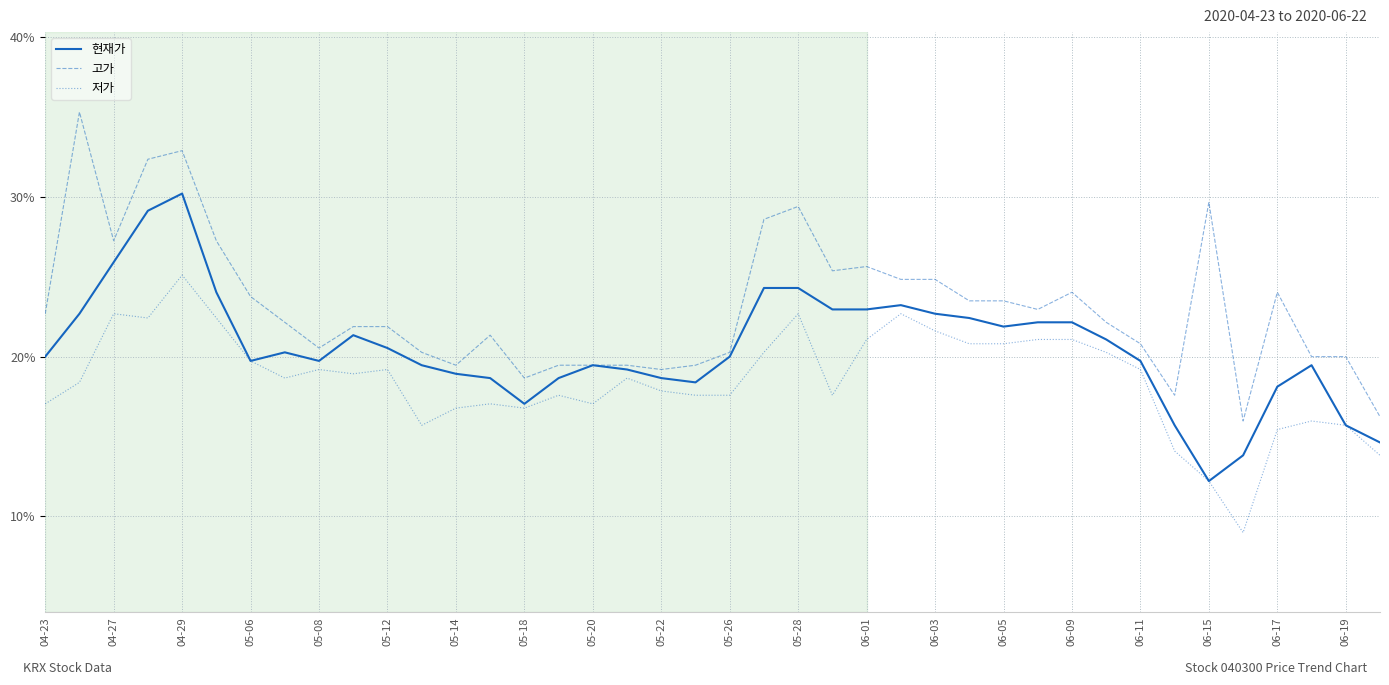

True or false: 고가 and 저가 intersect in this chart.

False